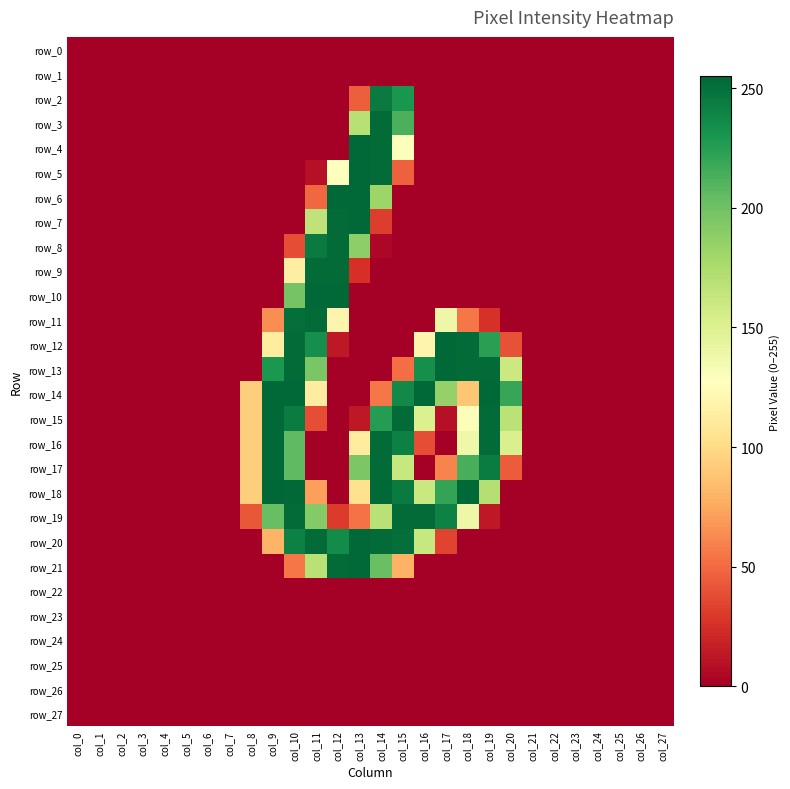

What is the average value of the row_2 series?

19